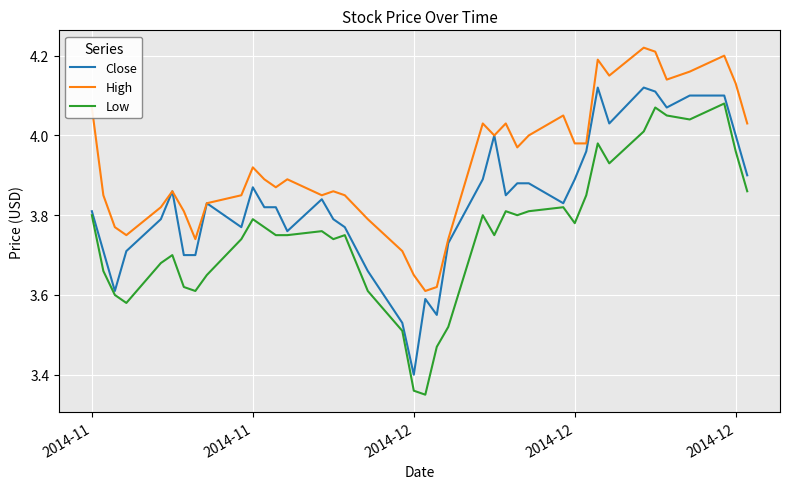

Which series has the widest spread of values?

Low